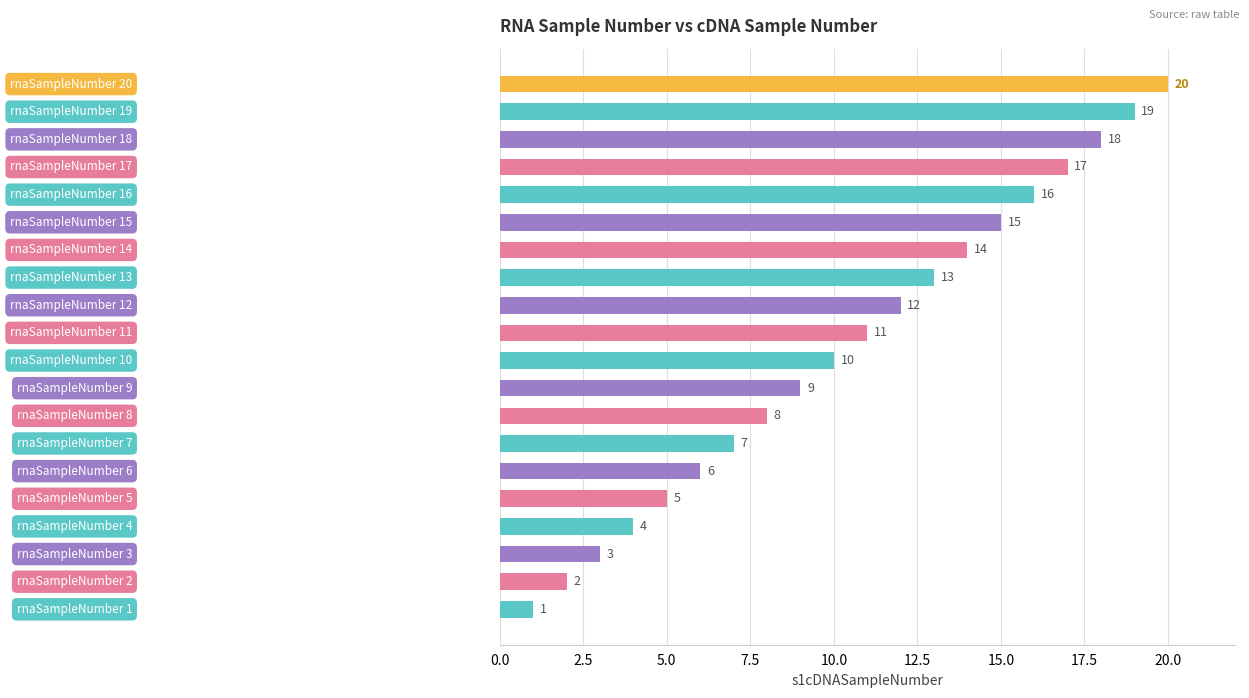

What is the difference between the maximum and second lowest values?

18